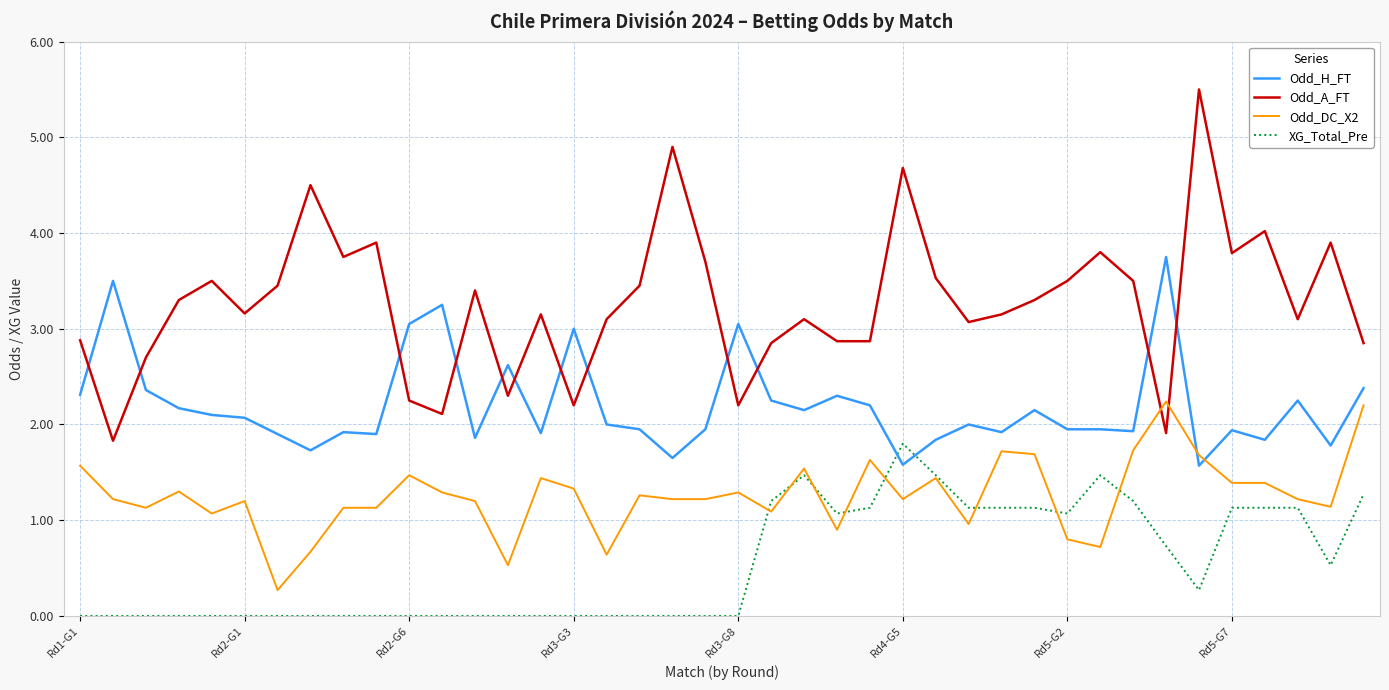

How many intersections are there between Odd_A_FT and Odd_DC_X2?

2